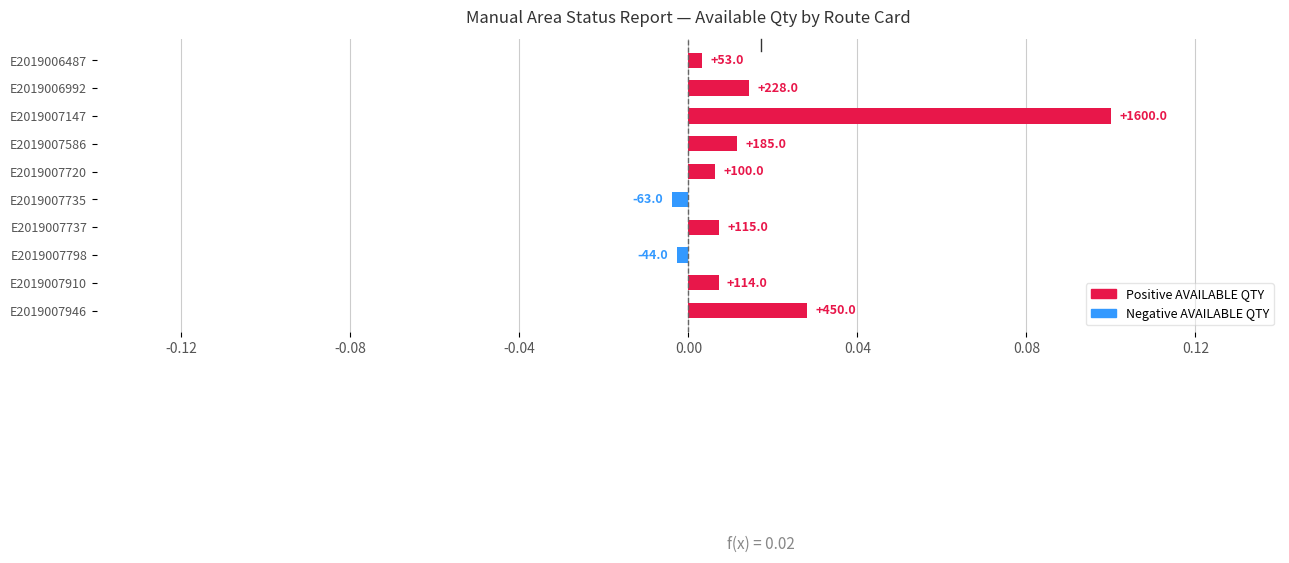

How many negative values are there?

2